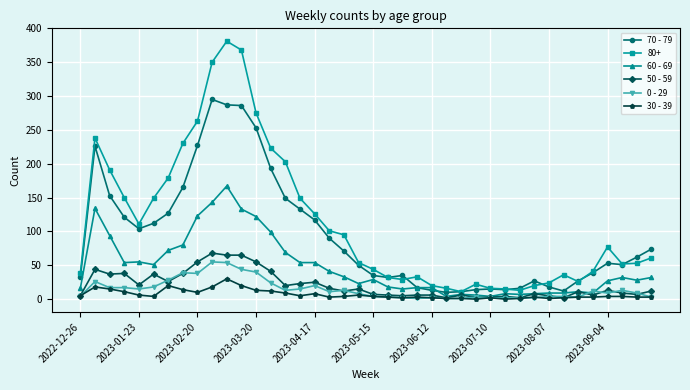

What is the greatest value displayed?

381